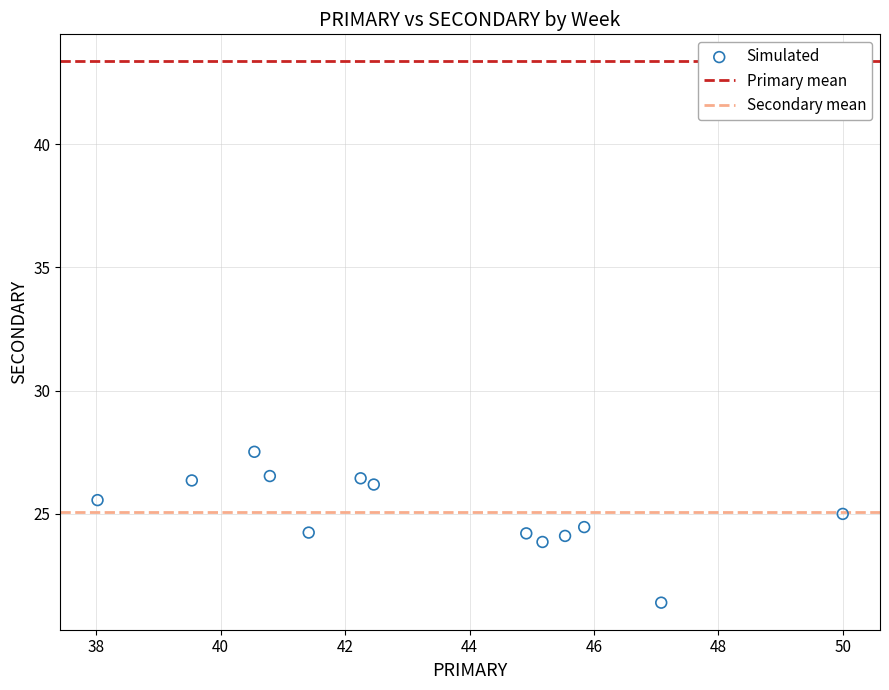

What is the range of X values (max minus min)?

12.0